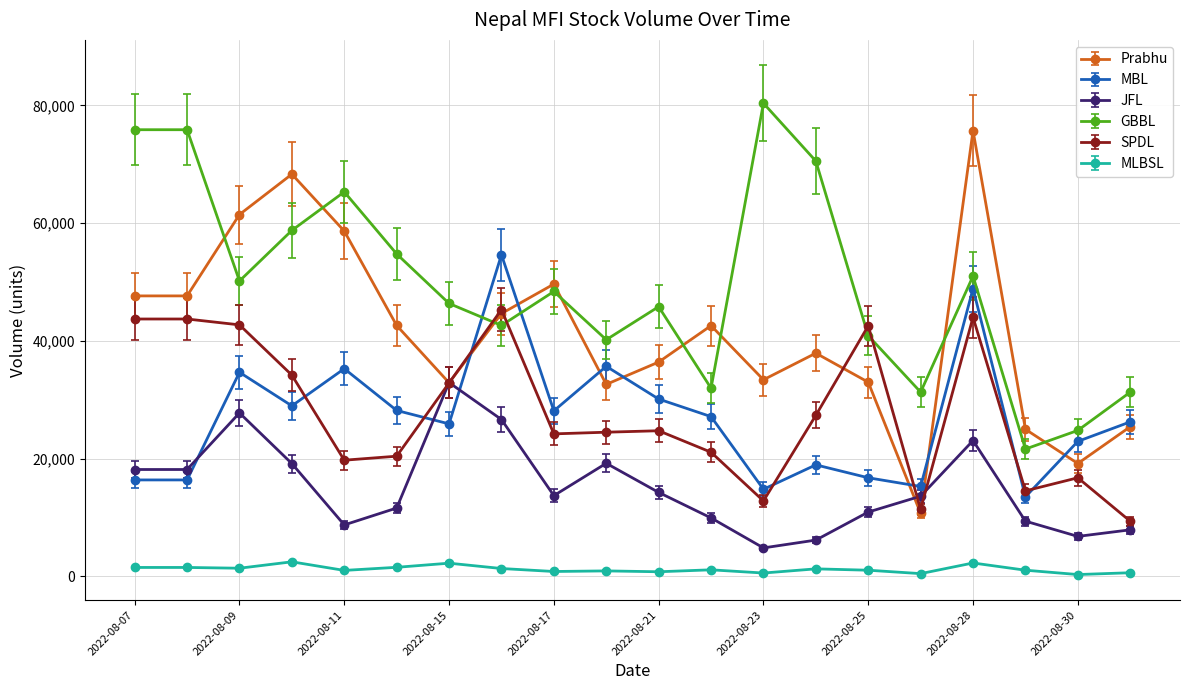

List the series in order of their peak value, highest first.

GBBL, Prabhu, MBL, SPDL, JFL, MLBSL